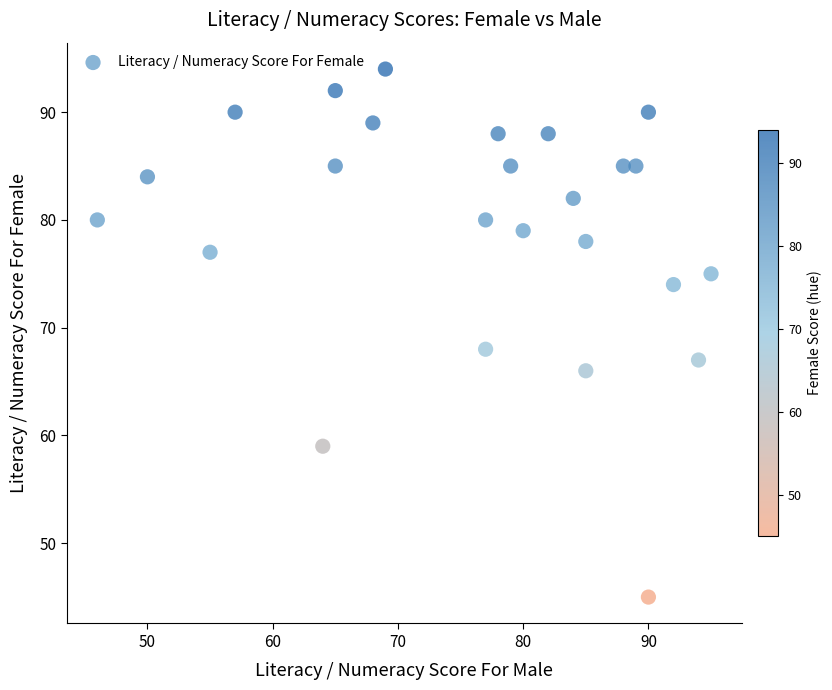

What is the range of Y values (max minus min)?

49